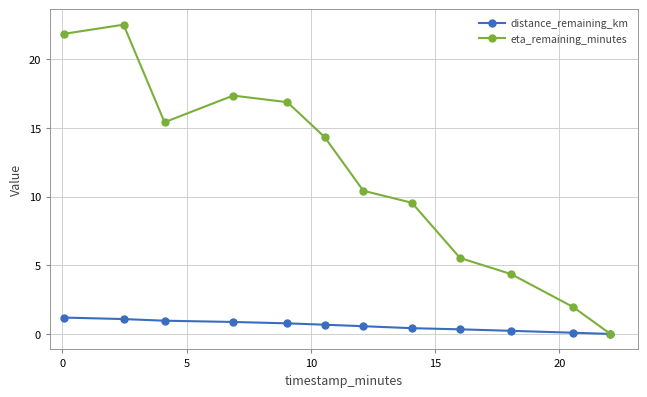

Rank the series by their maximum value, from lowest to highest.

distance_remaining_km, eta_remaining_minutes